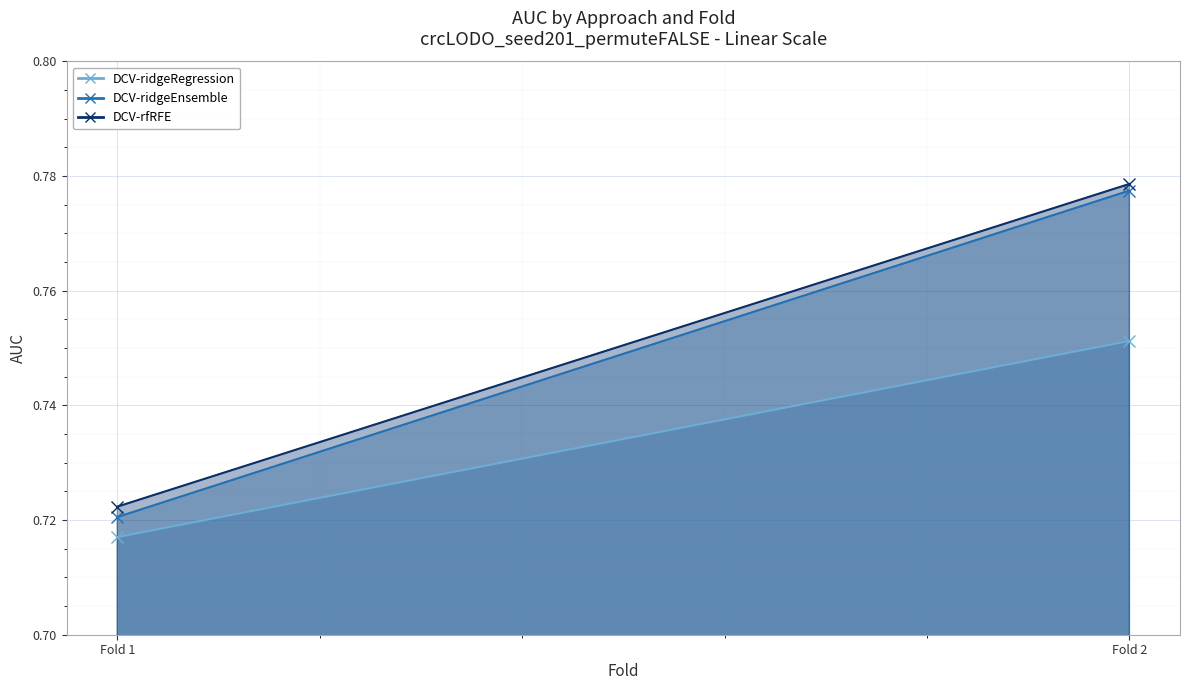

What value does the DCV-ridgeEnsemble series have at Fold 2?

0.8